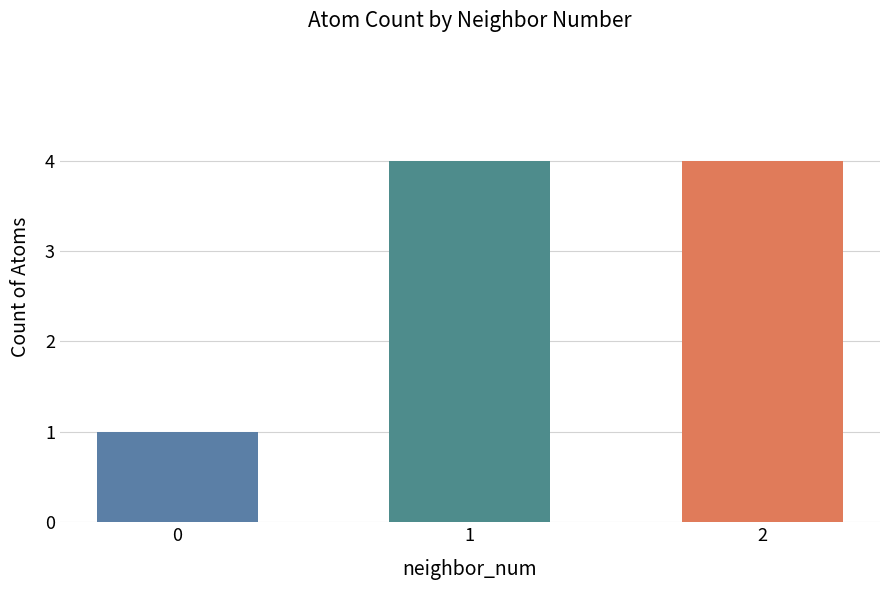

Reading left to right, extract all data points from this chart.

1	4	4